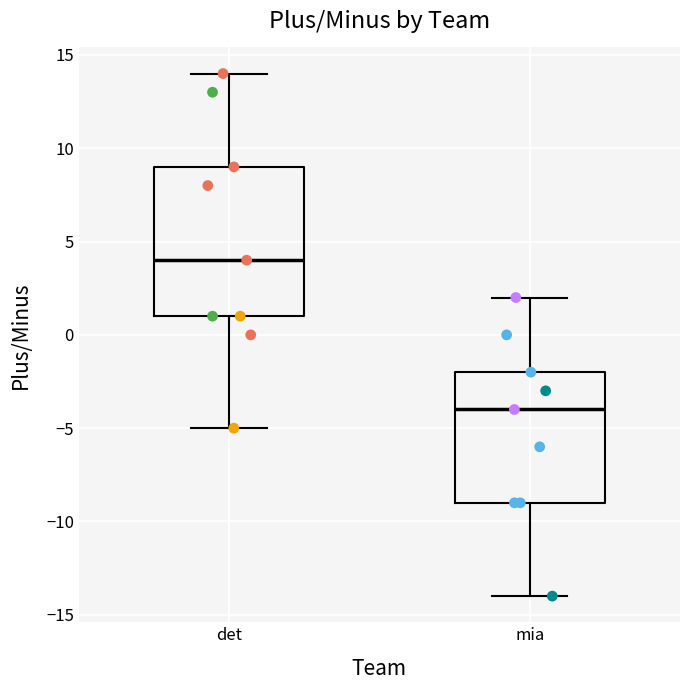

Reading left to right, transcribe this box plot: for each box, give where its median line is, the range the box spans, and where its two whiskers end, as read against the y-axis. The values are not printed on the chart, so give them approximately, as read against the axis.

det: median 4, box 1 to 9, whiskers -5 to 14
mia: median -4, box -9 to -2, whiskers -14 to 2